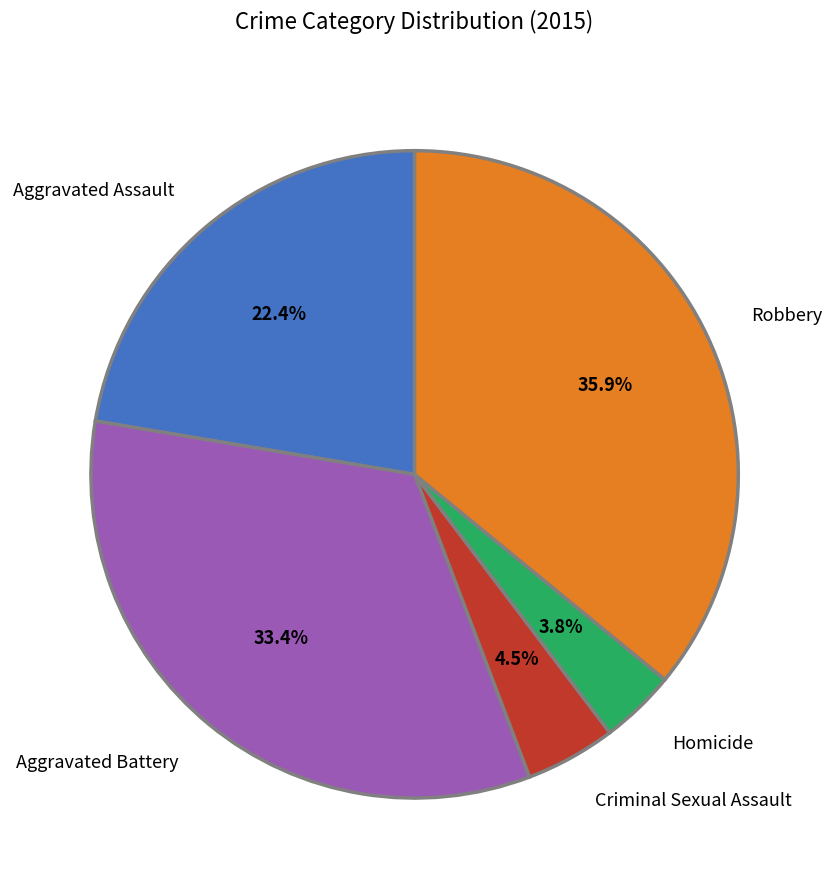

Does any single category account for the majority?

No